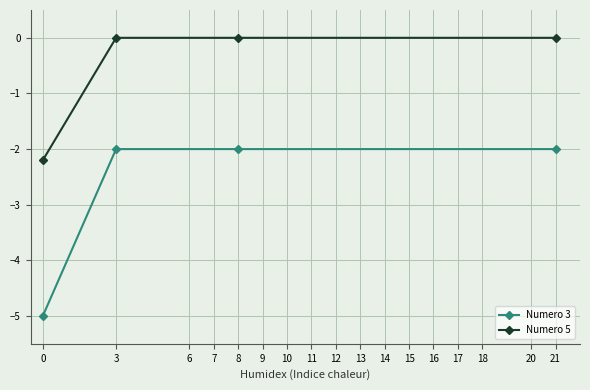

Which series has the largest range (max minus min)?

Numero 3